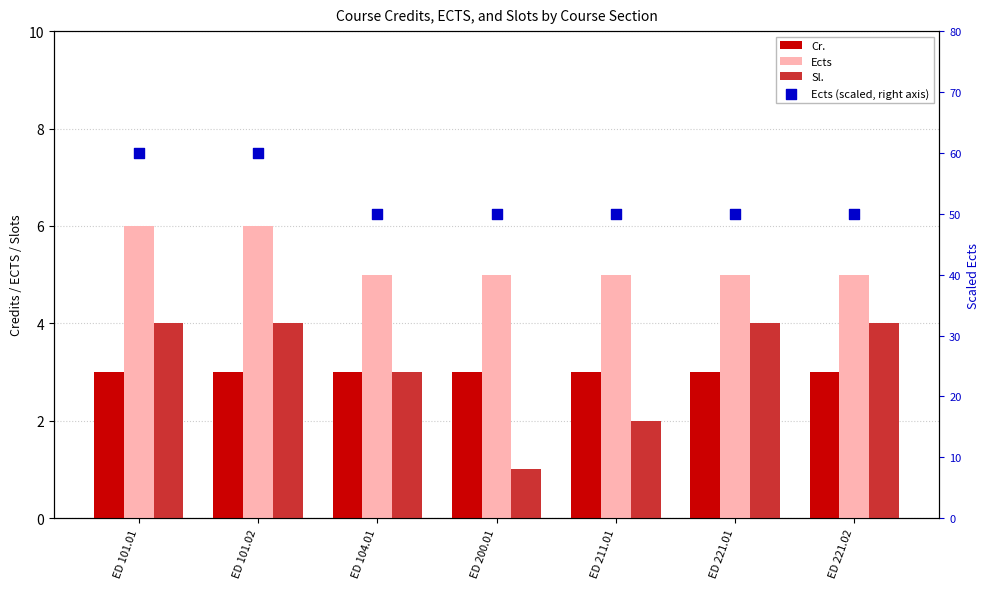

At which category is the sum across all series the highest?

ED 101.01